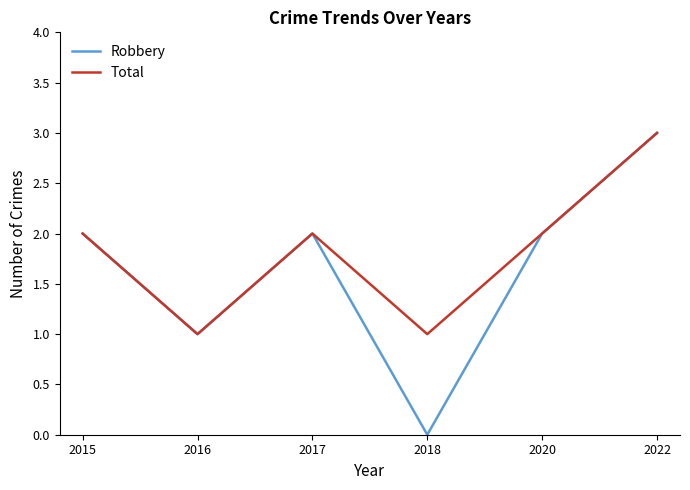

List the series in order of their overall mean, highest first.

Total, Robbery